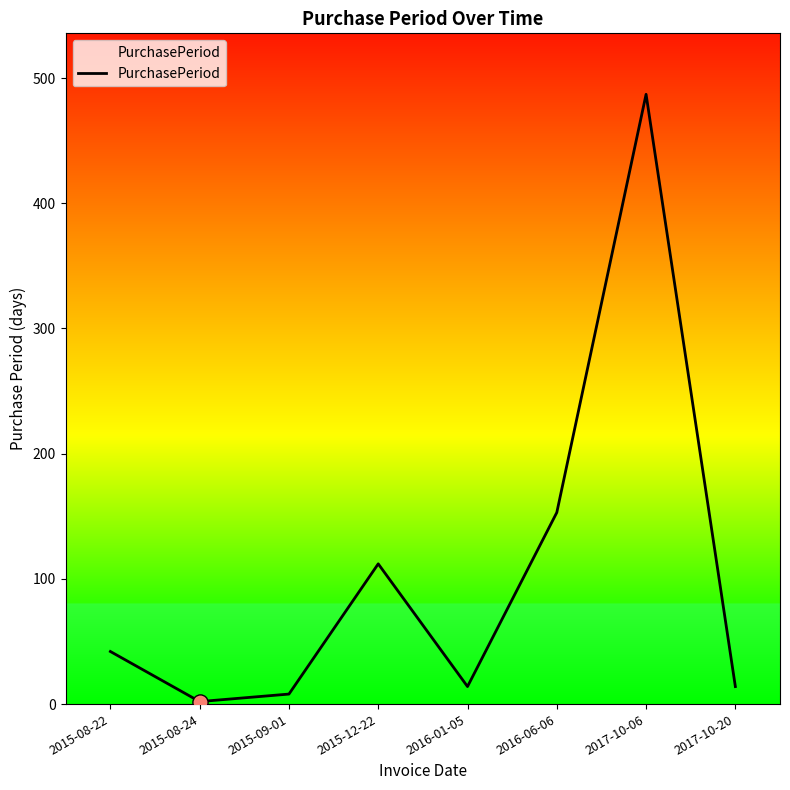

Which has a higher value, 2015-09-01 or 2015-12-22?

2015-12-22